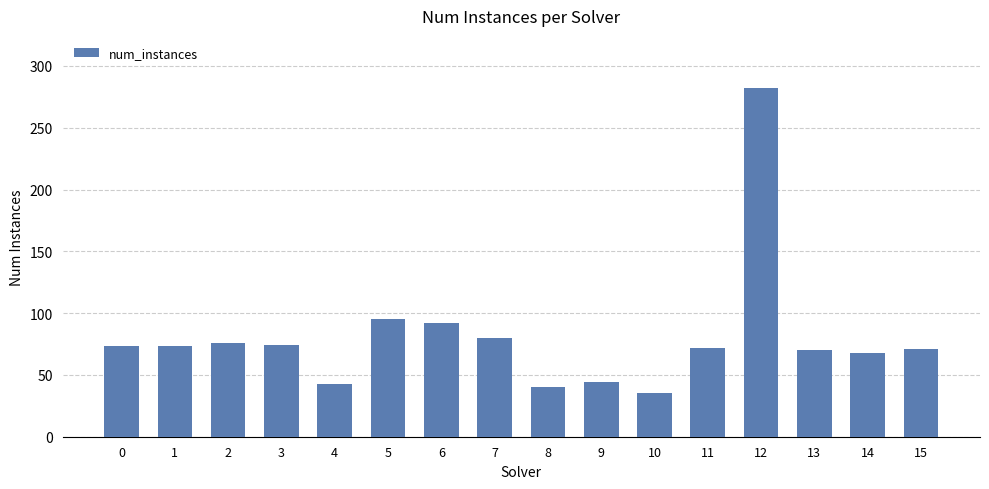

At which label is the value closest to 158?

5